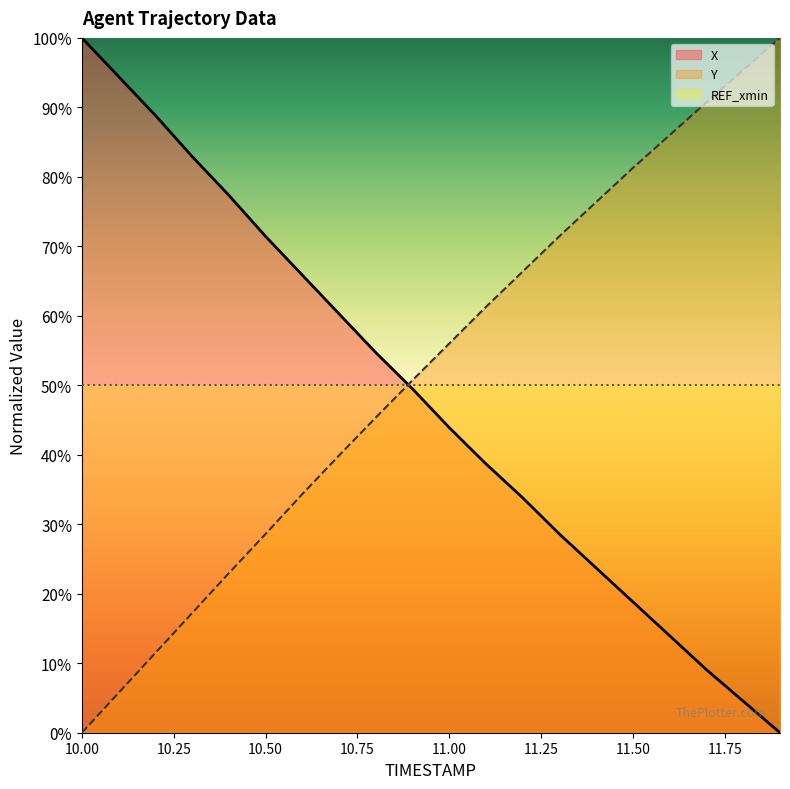

What is the difference between the maximum and minimum values in the X series?

100.0